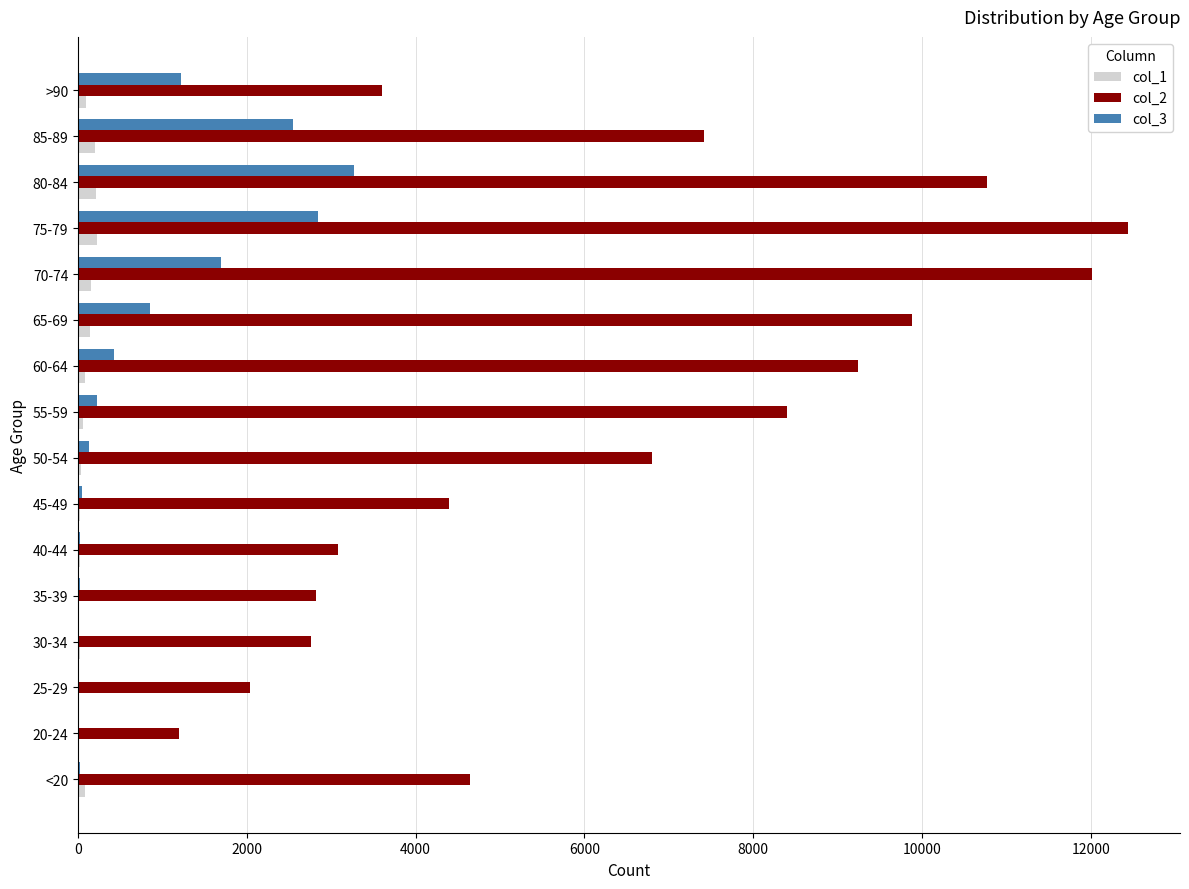

The value of col_2 at 20-24 is 1191. True or false?

True